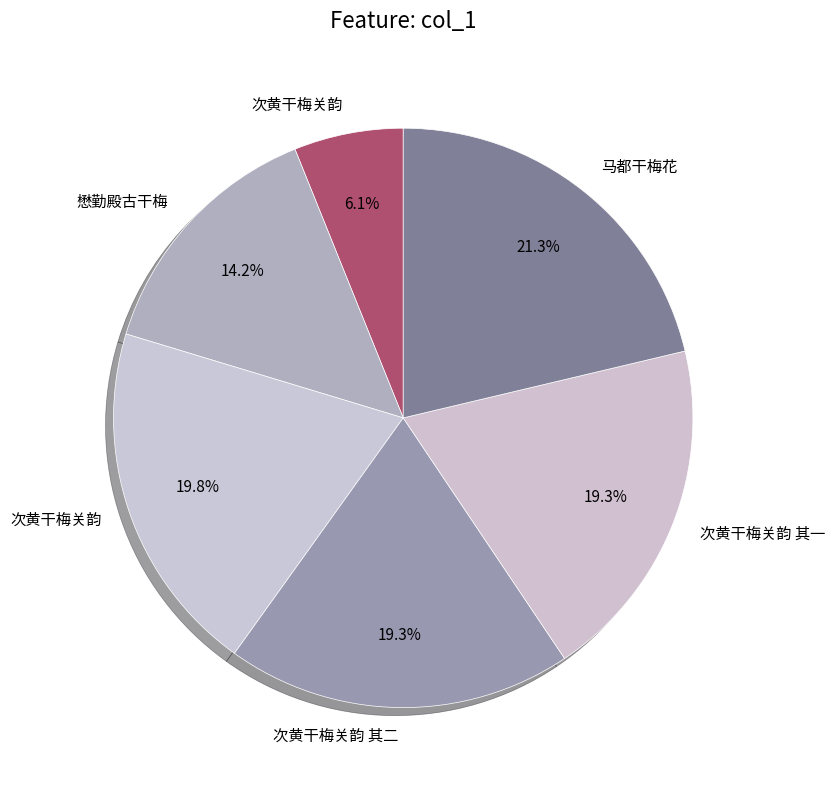

Does any single category account for the majority?

No